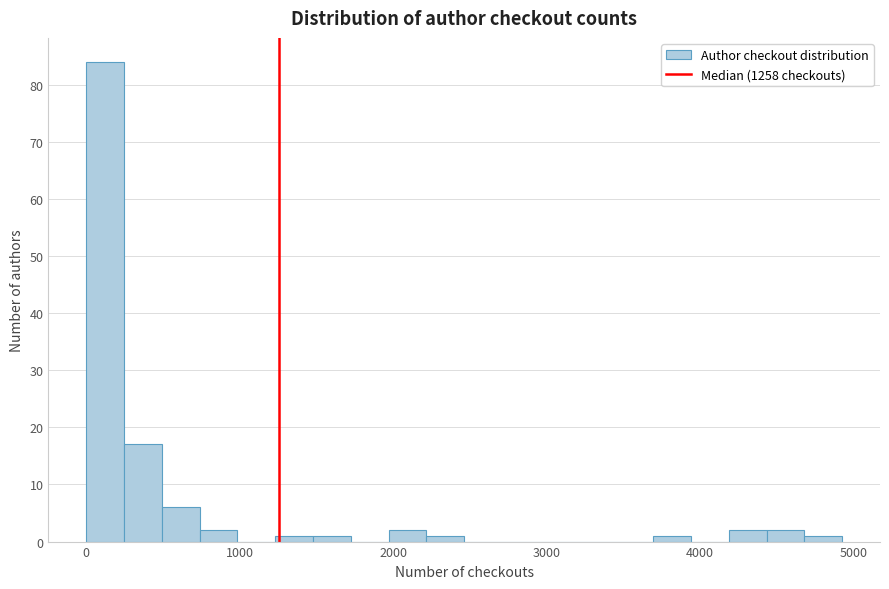

Around what value on the x-axis is the tallest bar? Give the approximate position of its centre, as read against the axis.

100